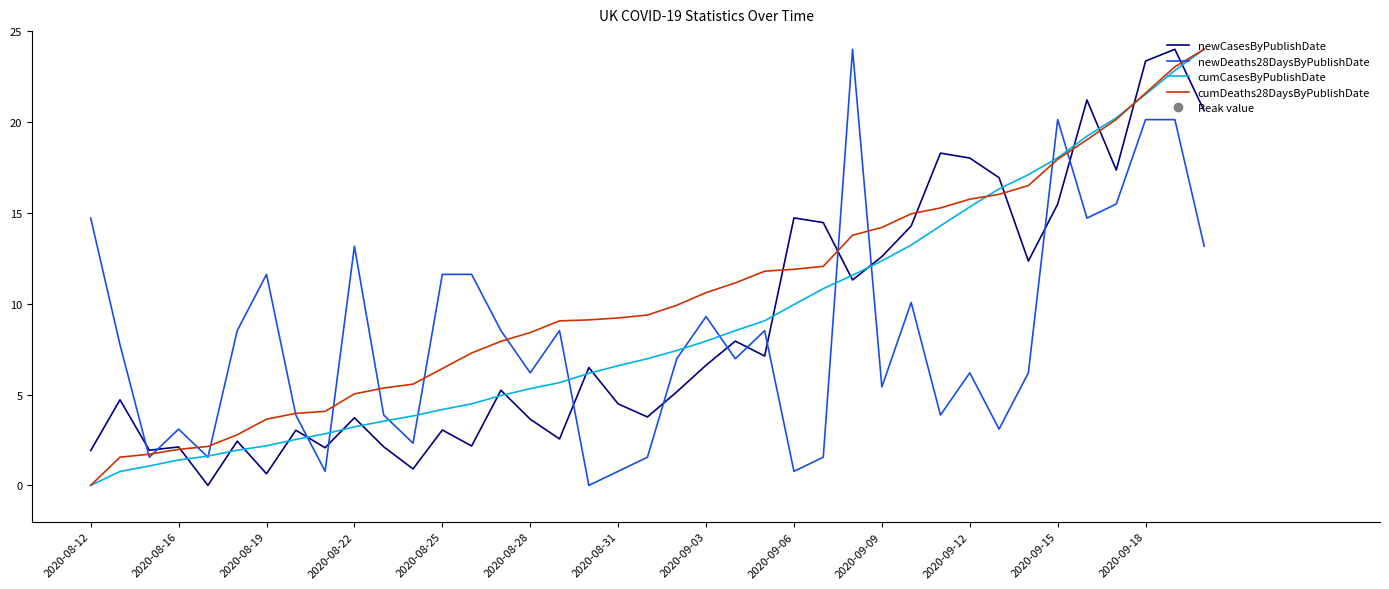

Which series ends up on top after the final intersection of newCasesByPublishDate and newDeaths28DaysByPublishDate?

newCasesByPublishDate